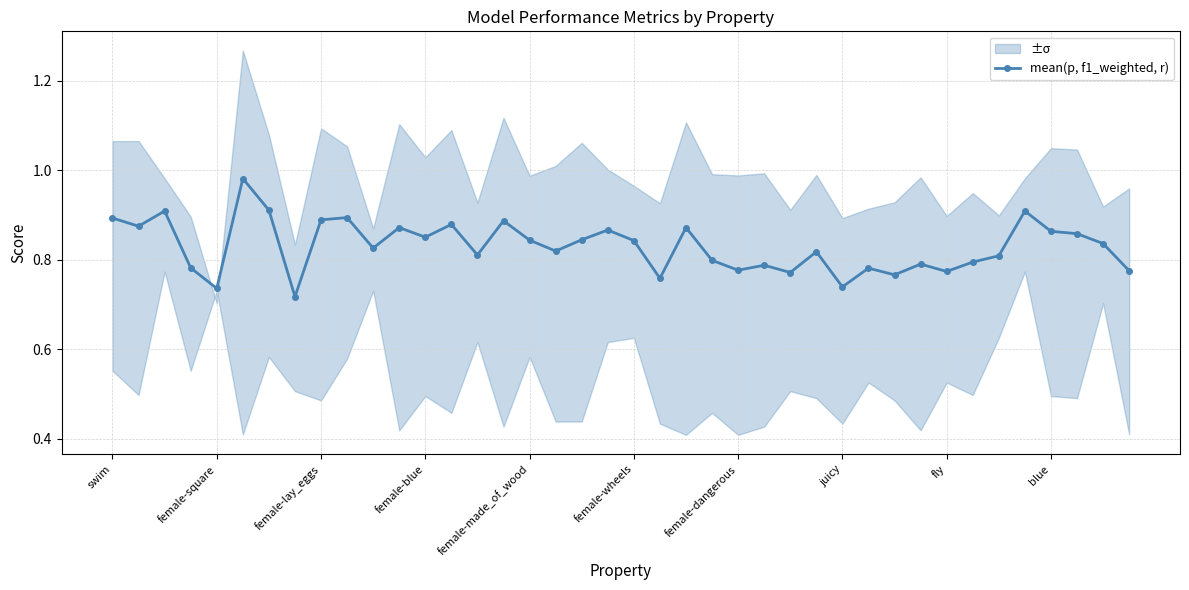

The mean(p, f1_weighted, r) series shows 1.3 at female-dangerous. True or false?

False